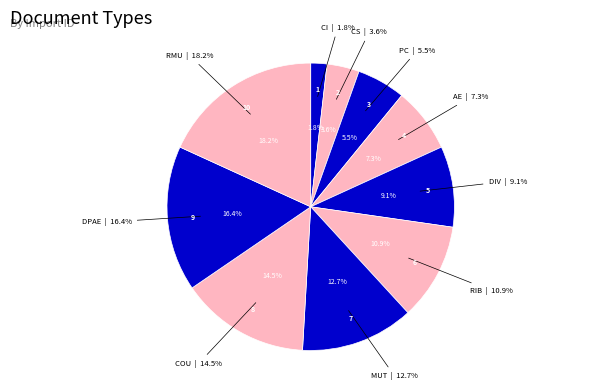

Which has a higher value, CI or RIB?

RIB